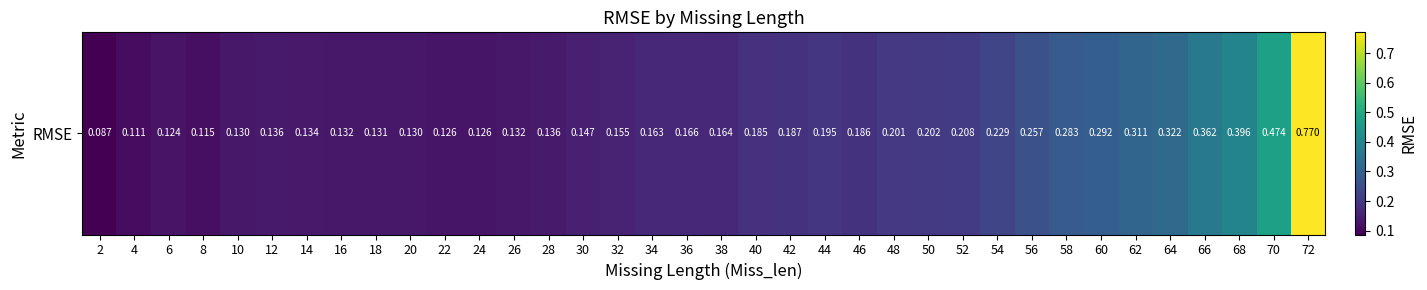

Reading left to right, what are all the values shown in this chart?

2=0.1	4=0.1	6=0.1	8=0.1	10=0.1	12=0.1	14=0.1	16=0.1	18=0.1	20=0.1	22=0.1	24=0.1	26=0.1	28=0.1	30=0.1	32=0.2	34=0.2	36=0.2	38=0.2	40=0.2	42=0.2	44=0.2	46=0.2	48=0.2	50=0.2	52=0.2	54=0.2	56=0.3	58=0.3	60=0.3	62=0.3	64=0.3	66=0.4	68=0.4	70=0.5	72=0.8